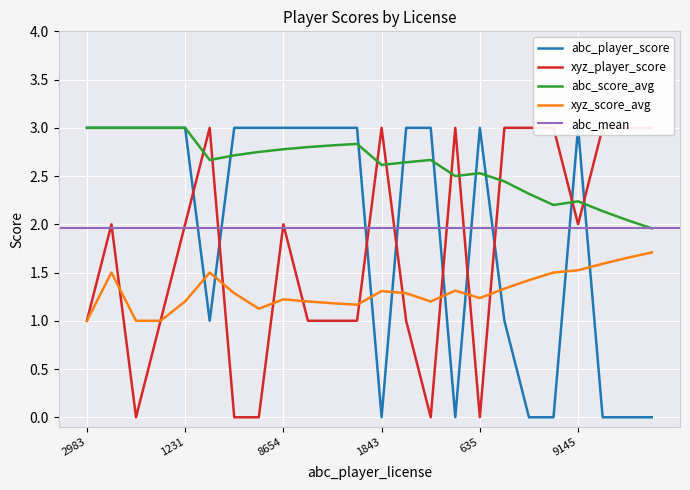

True or false: abc_score_avg and xyz_score_avg intersect in this chart.

False